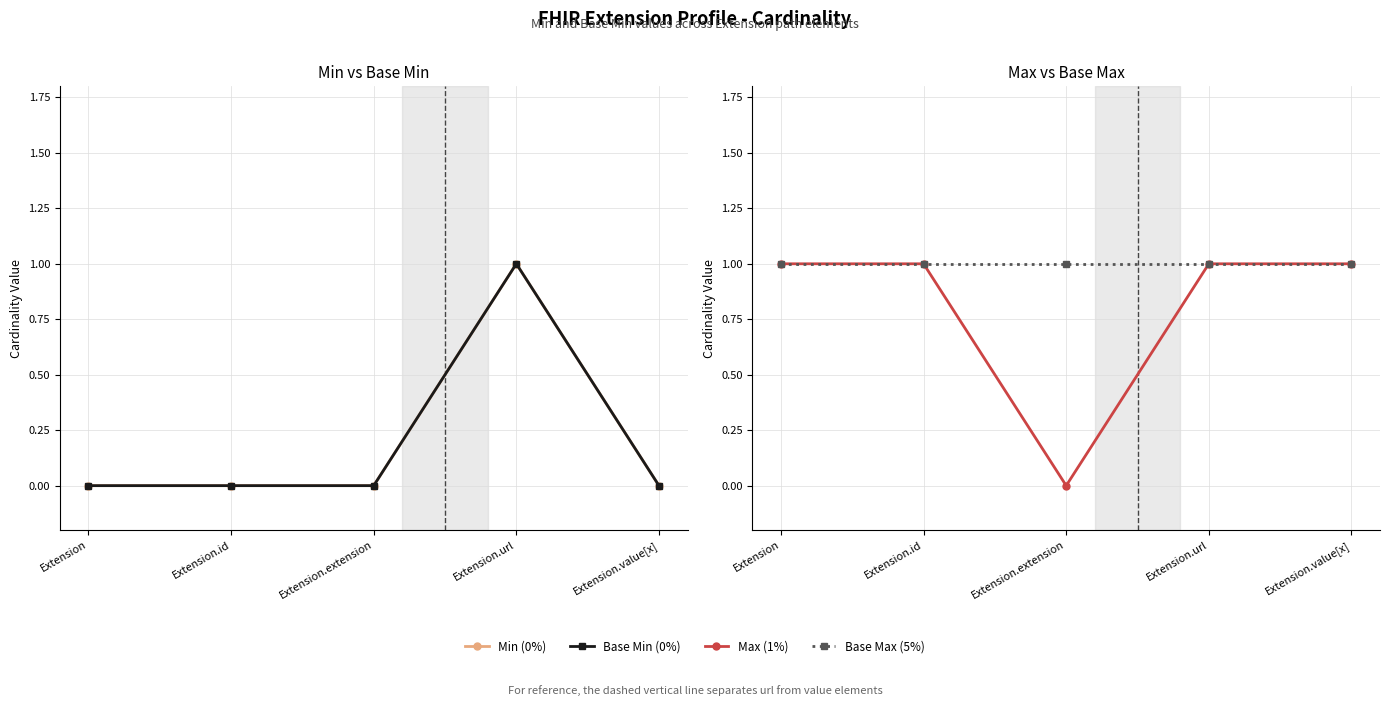

Does the chart display data point markers on the line(s)?

Yes